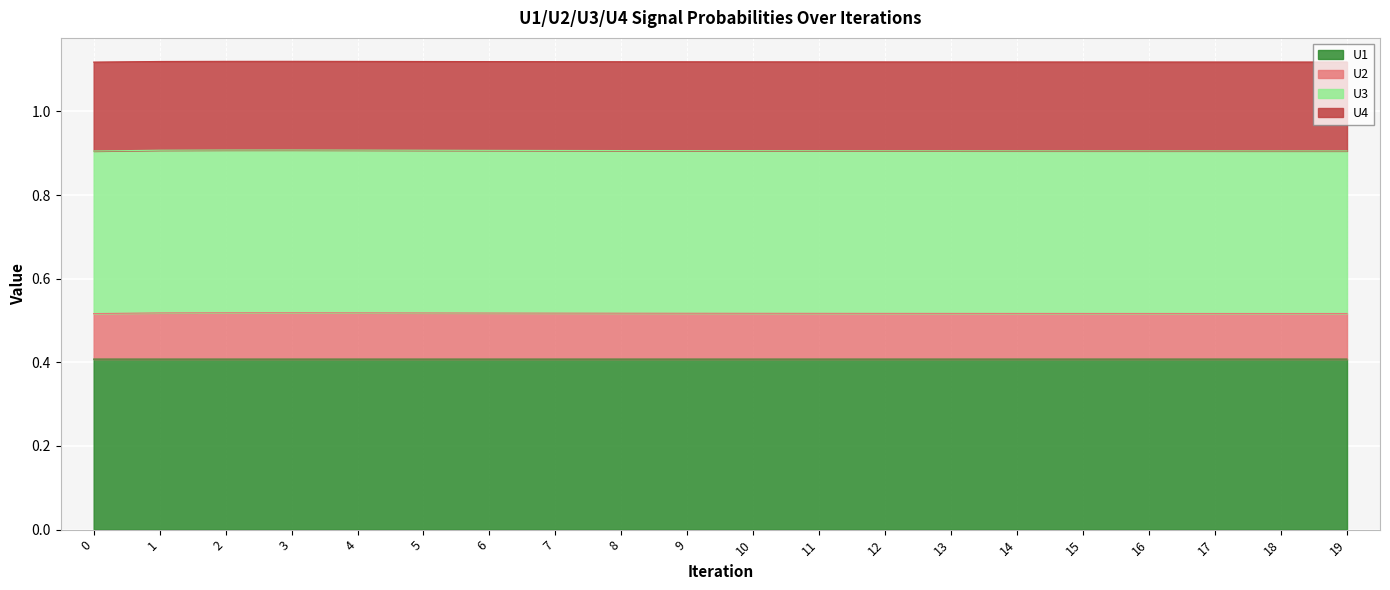

True or false: U4 and U1 intersect in this chart.

False